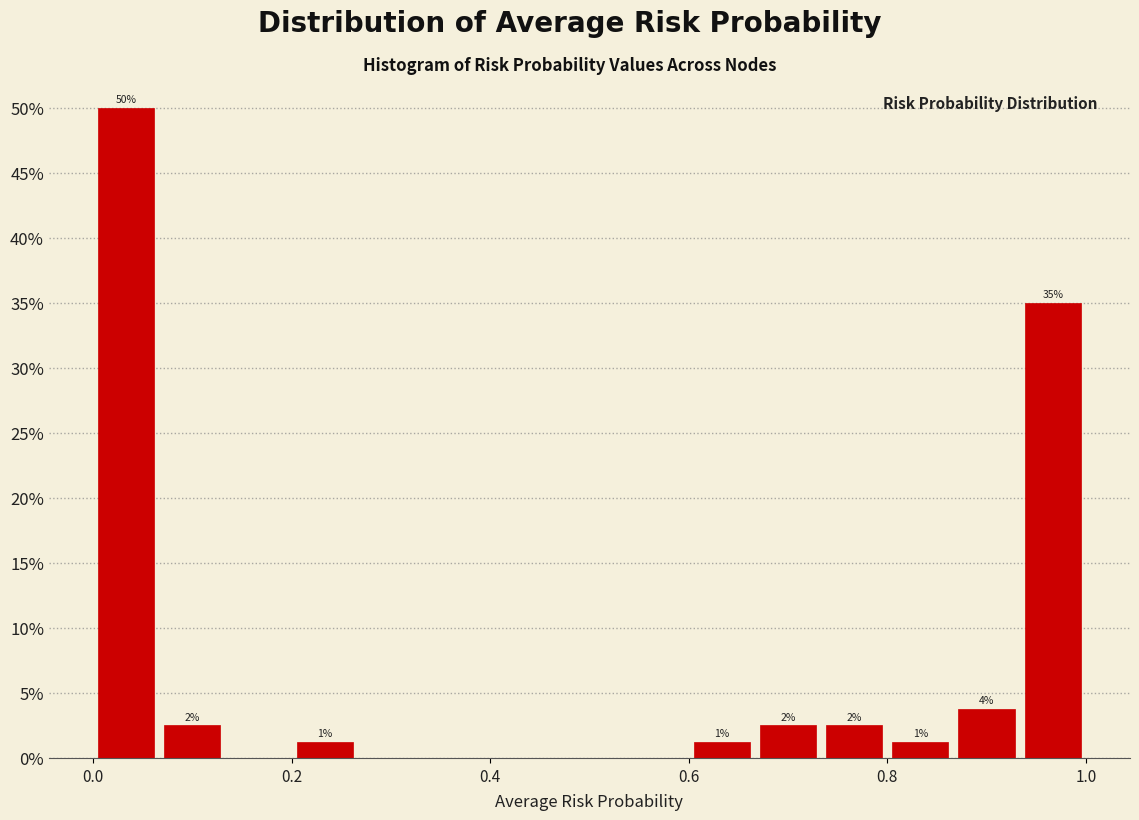

Read against the x-axis, roughly where is the centre of the tallest bar?

0.04